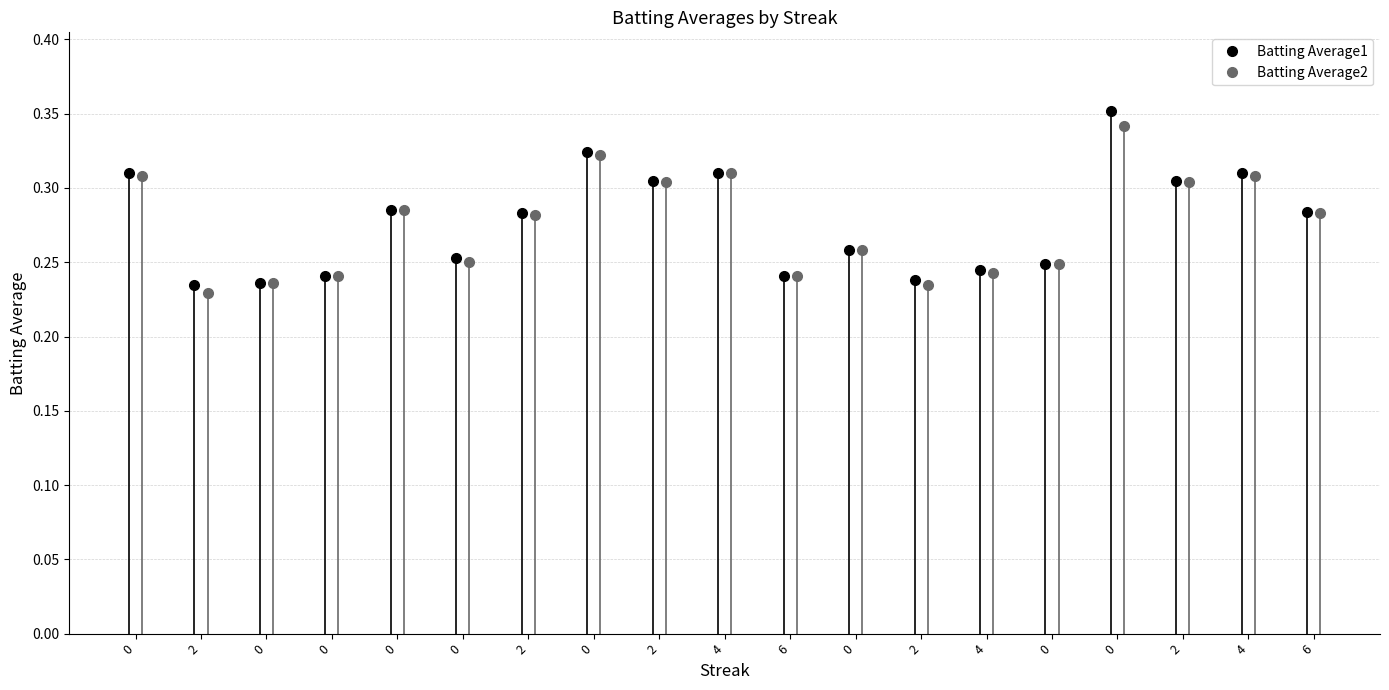

How many Batting Average1 values are between 0 and 1?

19